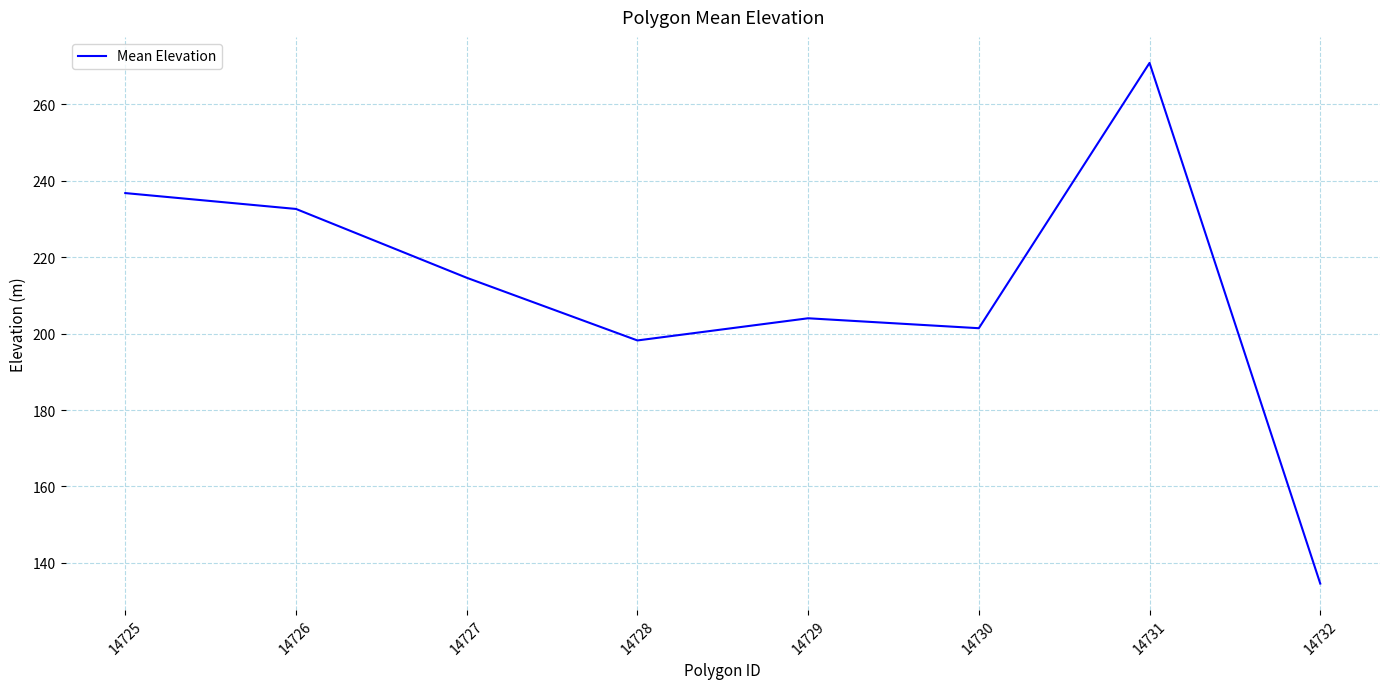

Is this an area chart (filled region under the line)?

No